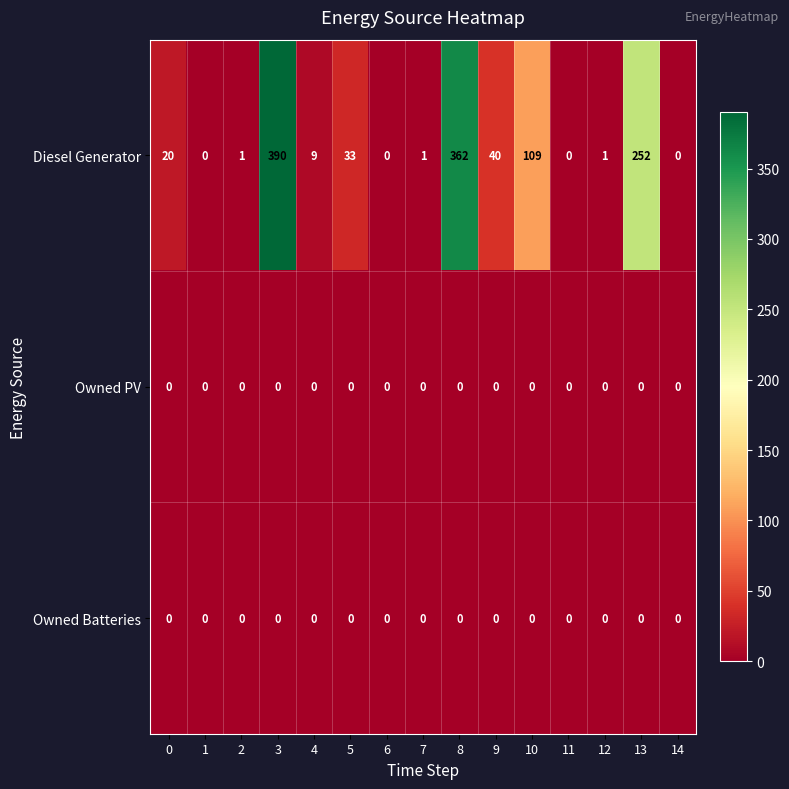

Which series has the largest total across all categories?

Diesel Generator